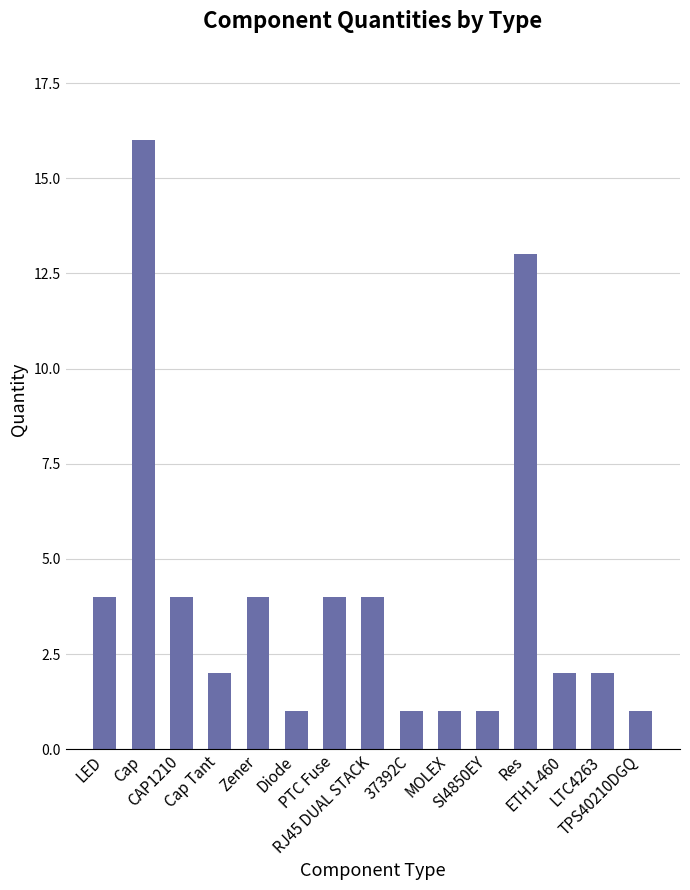

How many categories are shown in the chart?

15